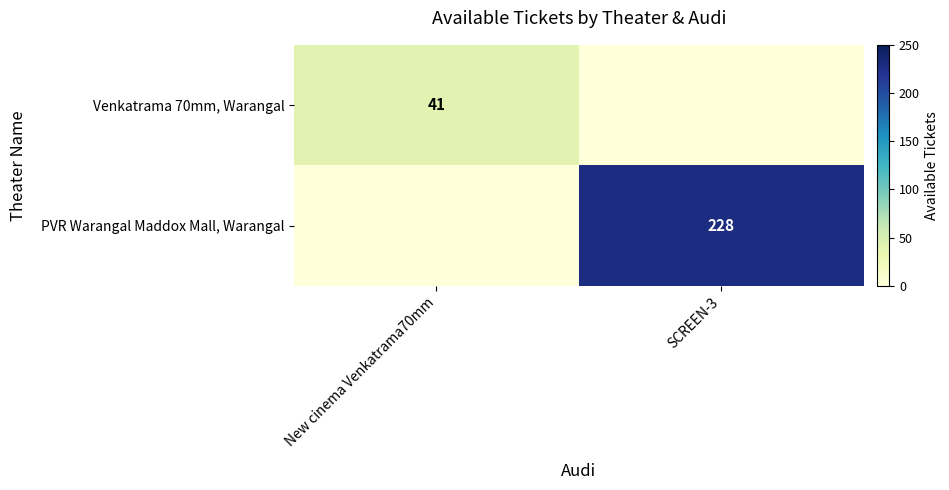

The value of PVR Warangal Maddox Mall, Warangal at SCREEN-3 is 228. True or false?

True